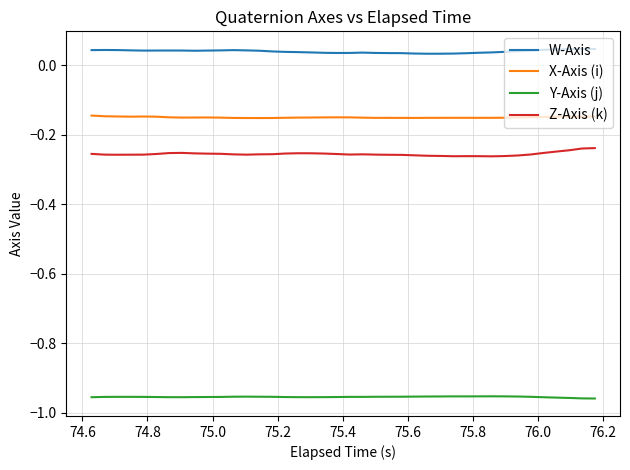

How many lines are shown in the chart?

4